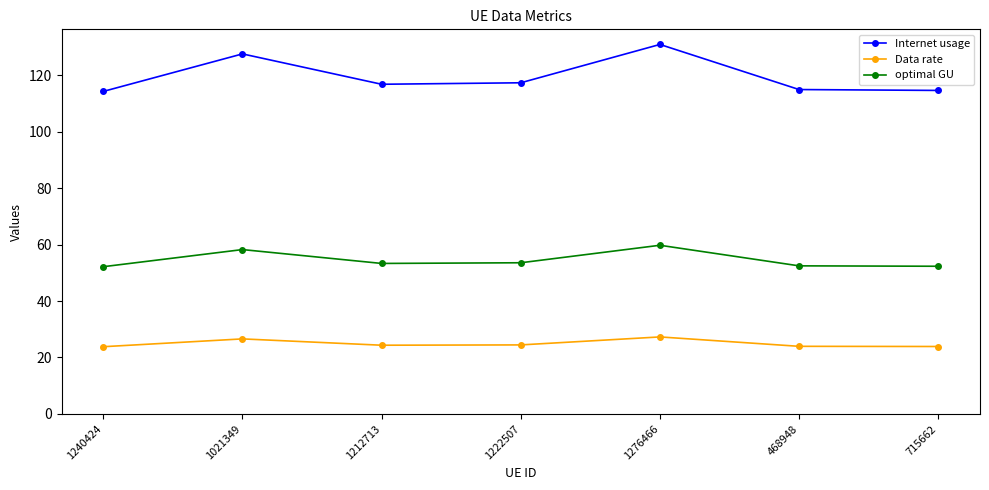

True or false: Data rate and optimal GU intersect in this chart.

False